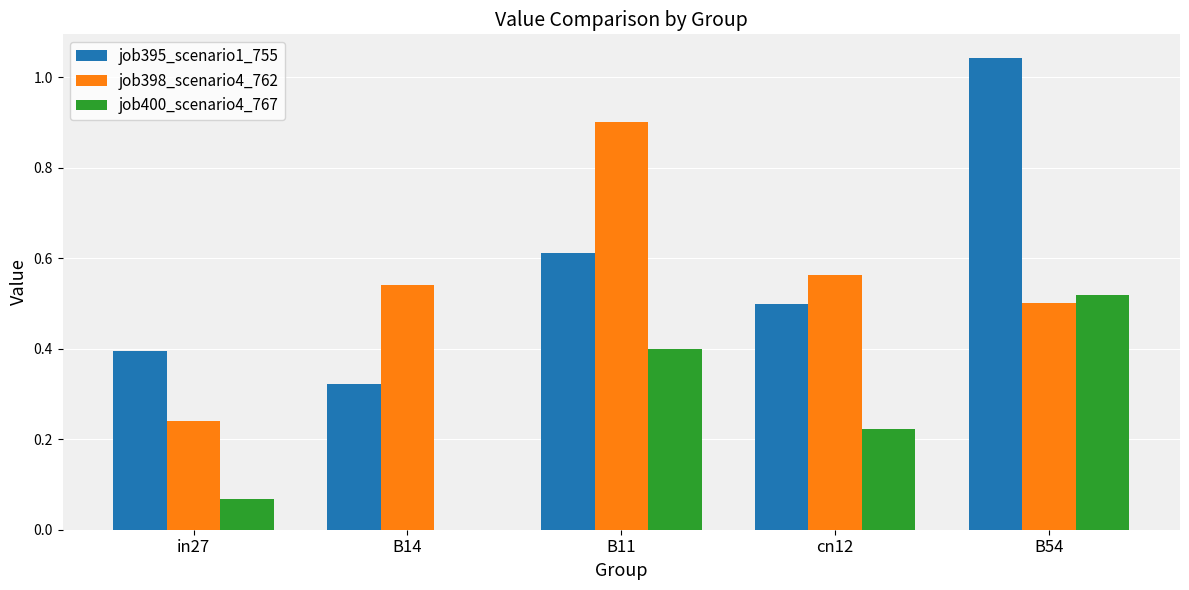

At which label does job400_scenario4_767 reach its peak?

B54